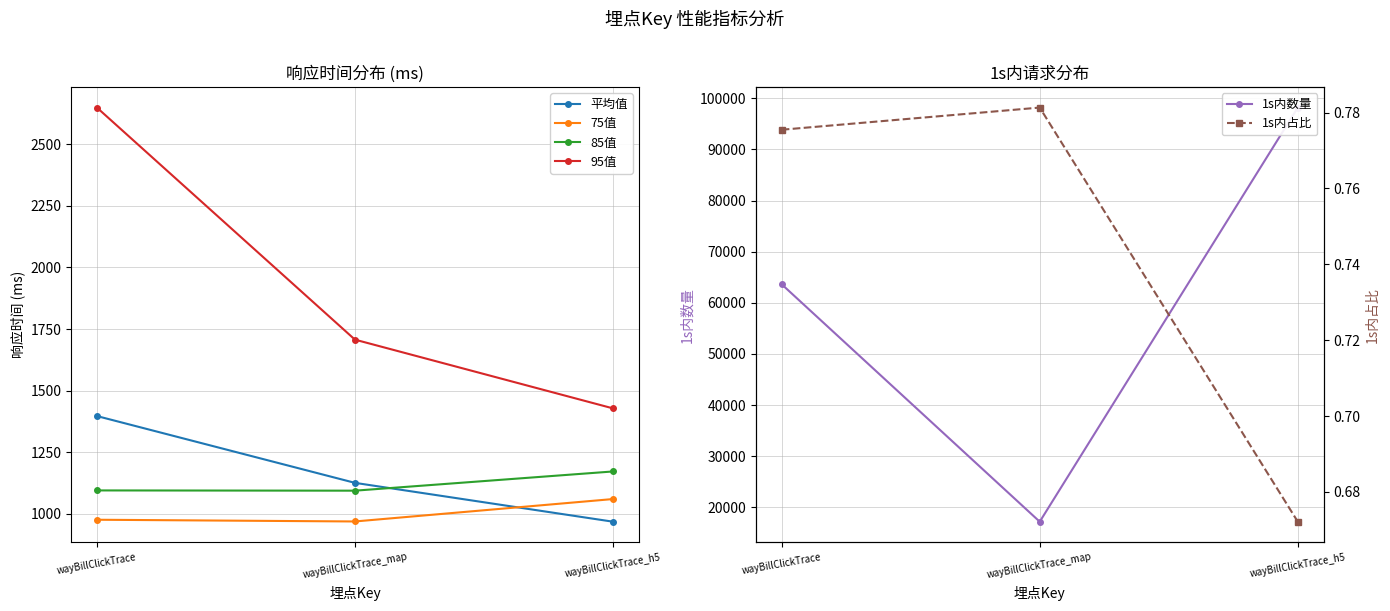

The value of 85值 at wayBillClickTrace_map is 1094.0. True or false?

True